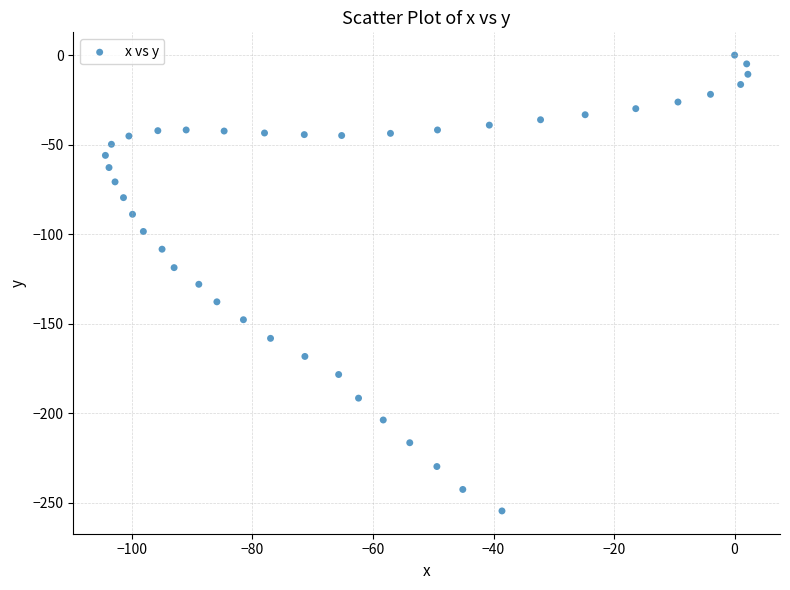

What is the range of X values (max minus min)?

106.6